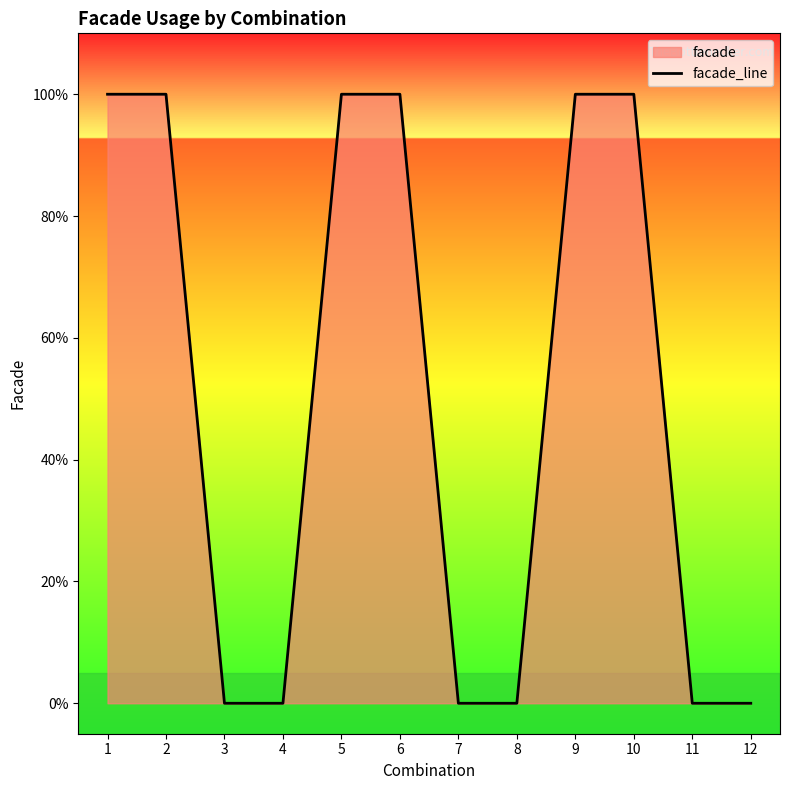

Which category has the lowest value across all series?

3